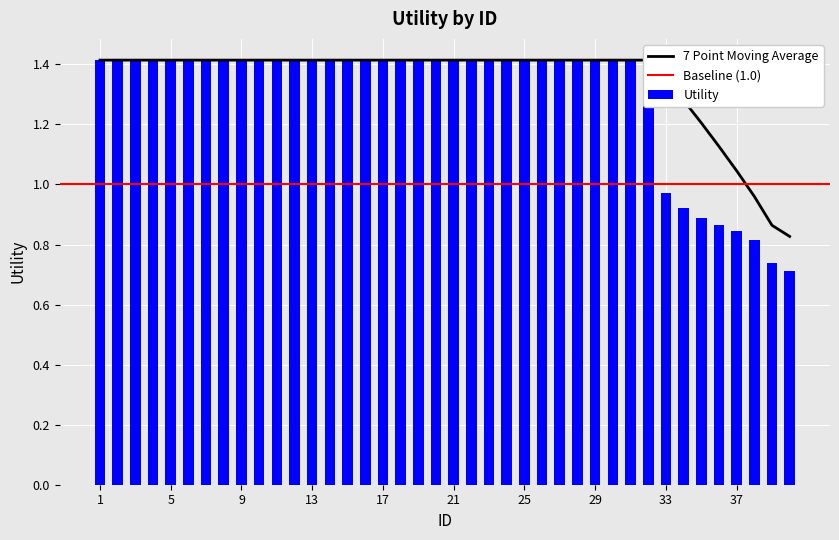

True or false: the data shows 2.2 at 4.

False